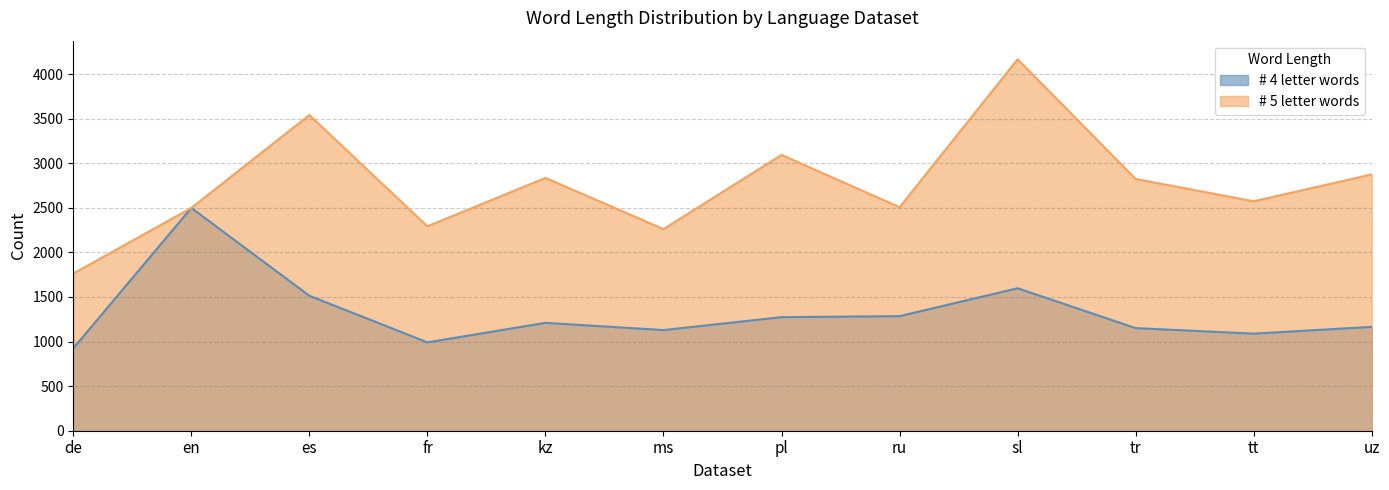

Which has a higher value, sl or kz?

sl